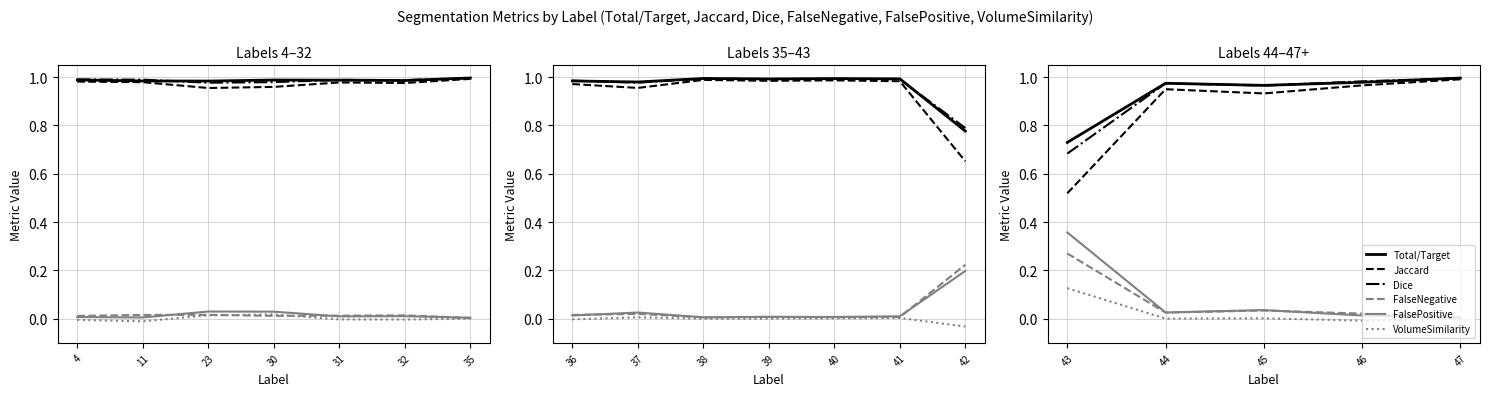

Which has a higher value, 46 or 44?

46